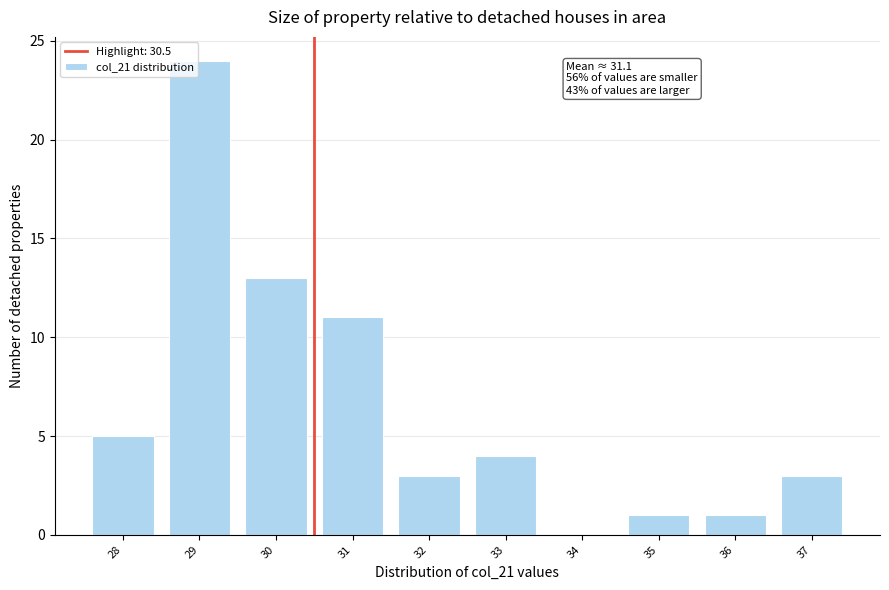

Reading right to left, what are all the values shown in this chart?

37=3	36=1	35=1	34=0	33=4	32=3	31=11	30=13	29=24	28=5